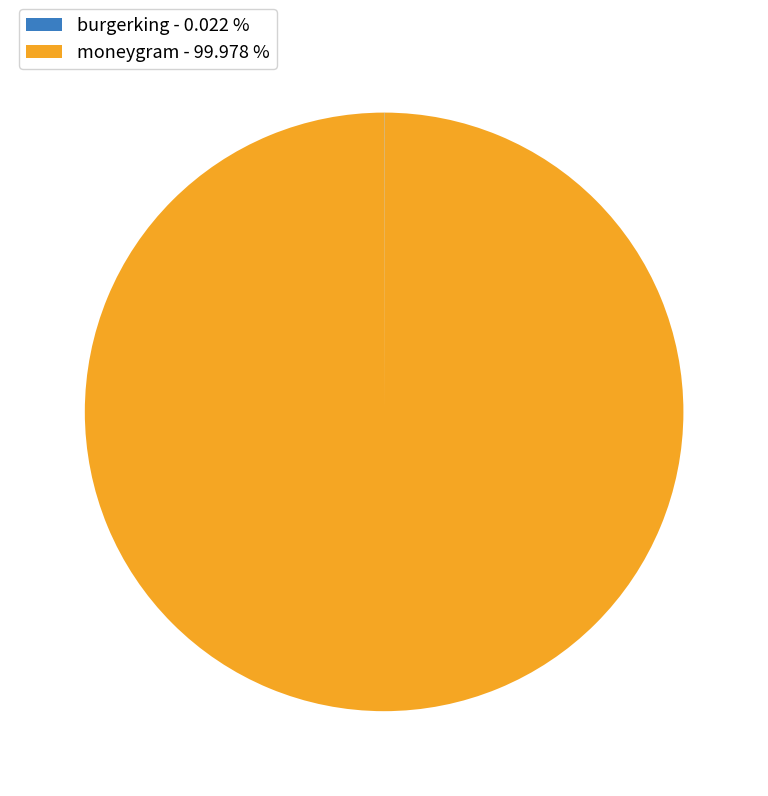

Is there any slice that represents more than half of the pie?

Yes